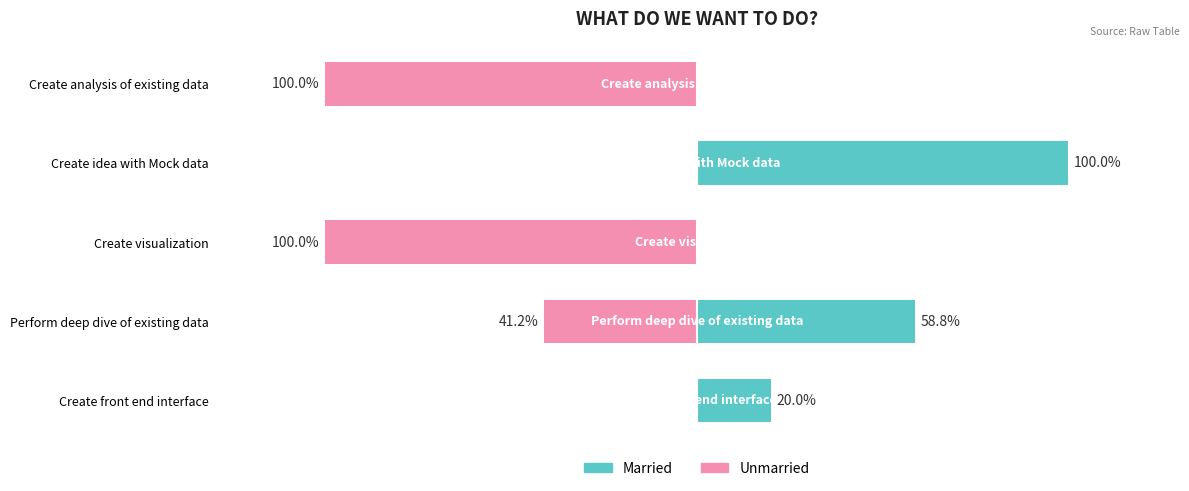

Which series has the widest spread of values?

Married